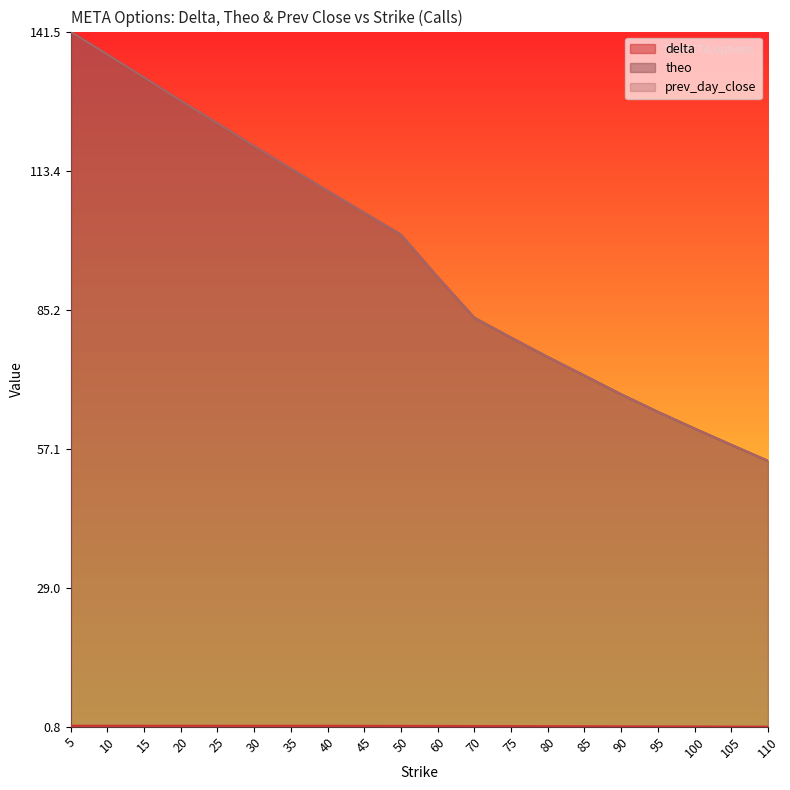

Which series has the widest spread of values?

theo